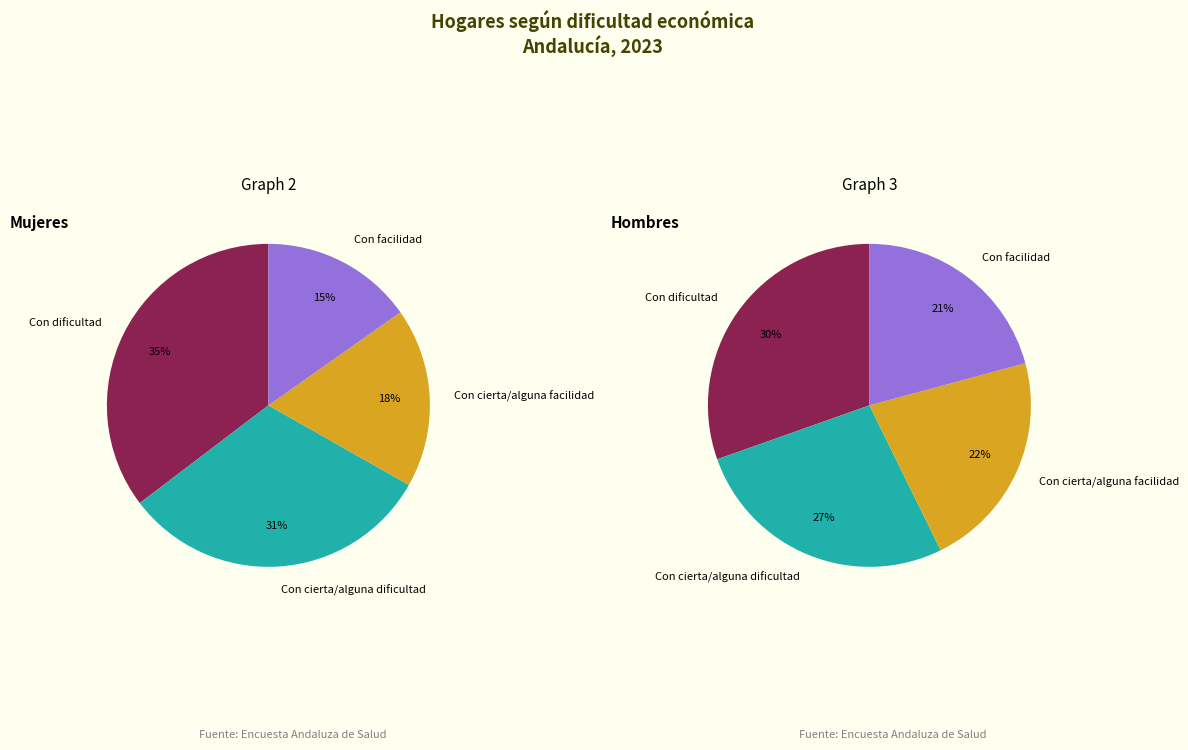

How many slices are in this pie chart?

4